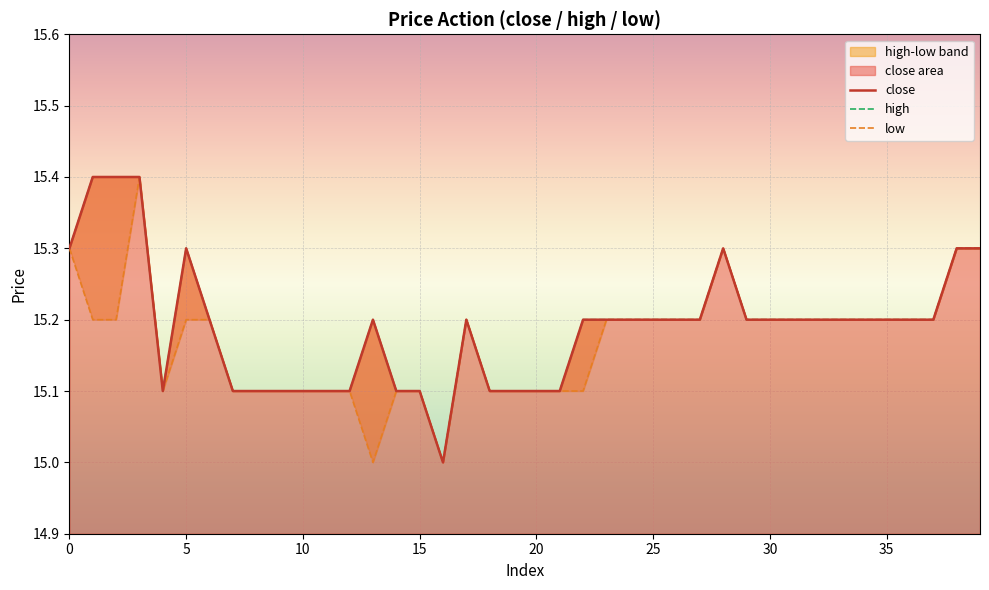

What is the sum of all close values?

607.6